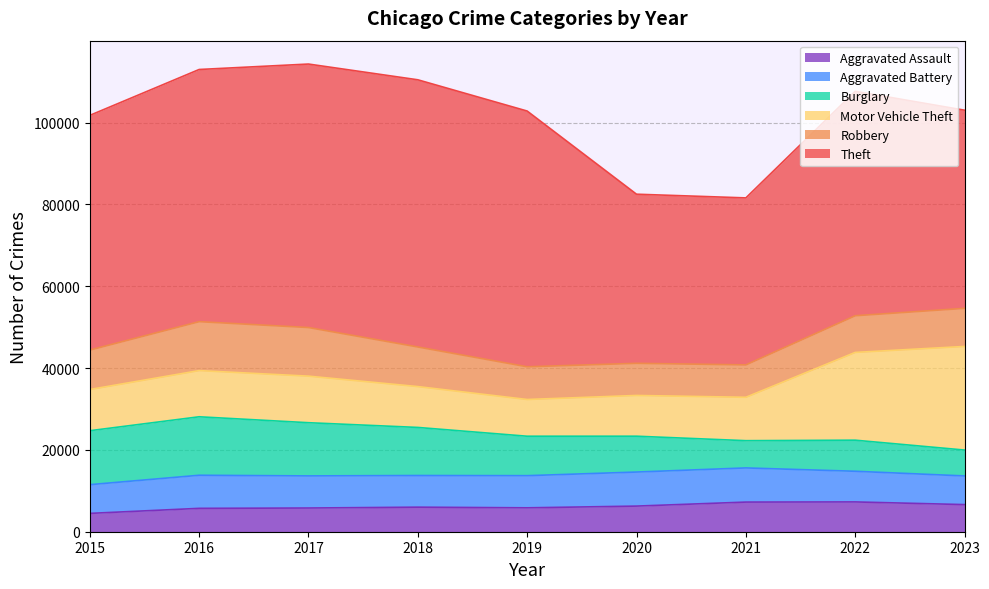

What is the greatest value displayed?

65287